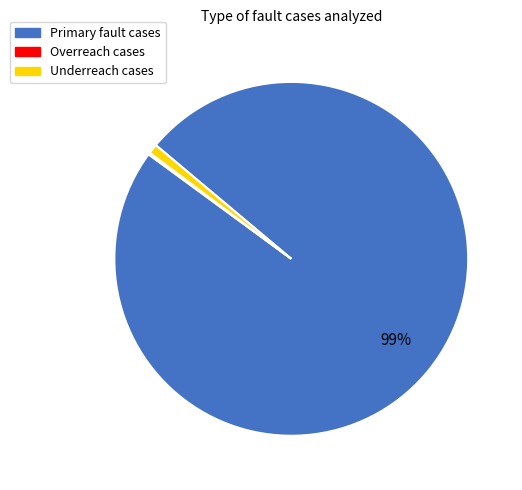

To the nearest percent, what percentage of the pie is Primary fault cases?

99%